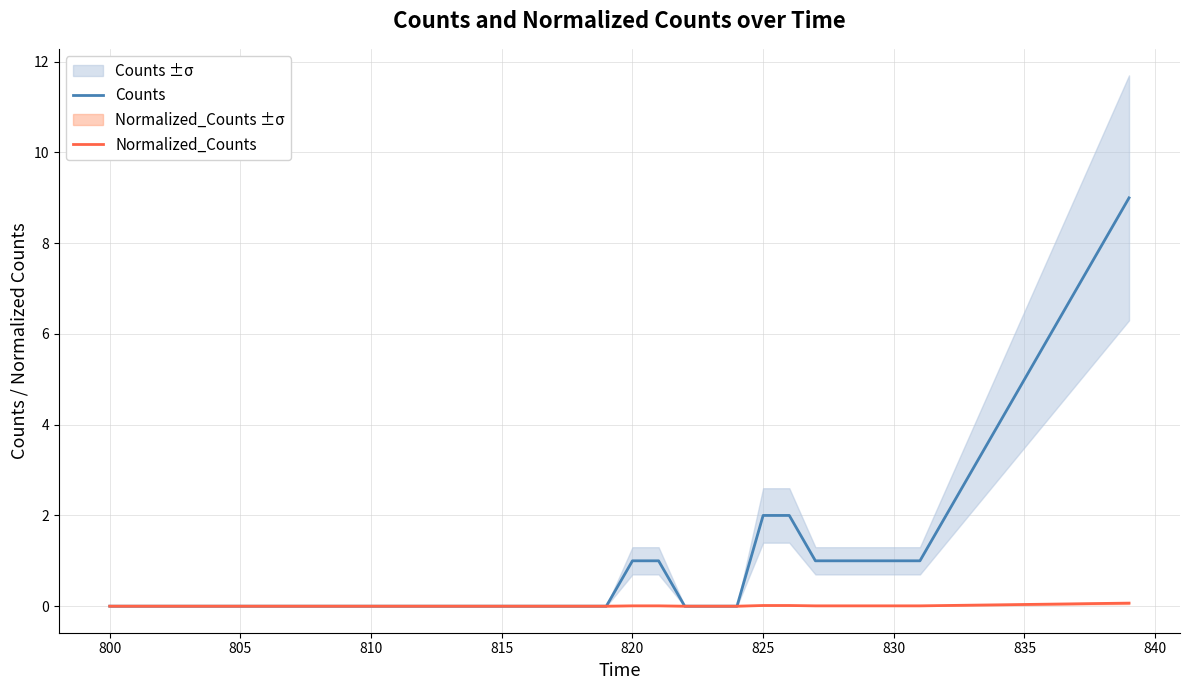

The value of Normalized_Counts at 800 is 0.0. True or false?

True